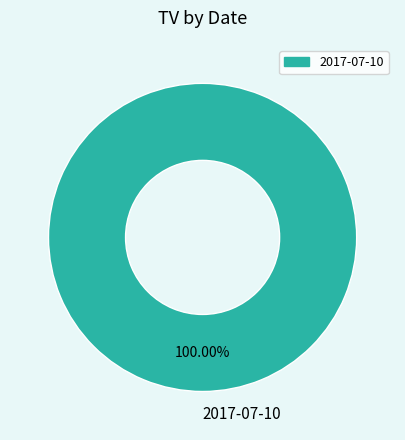

Does 2017-07-10 represent more than half of the total?

Yes